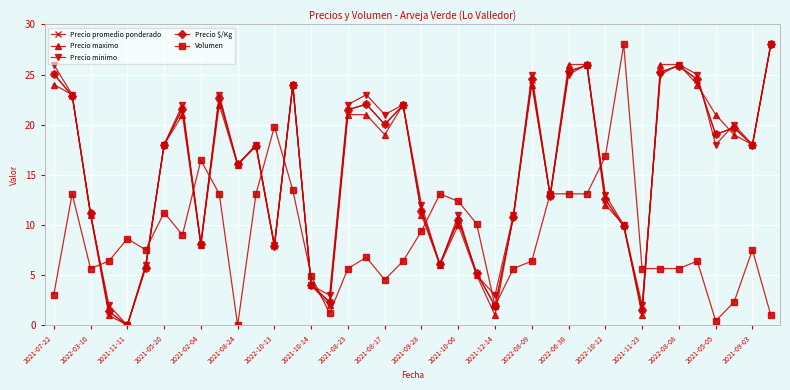

Does the chart display data point markers on the line(s)?

Yes